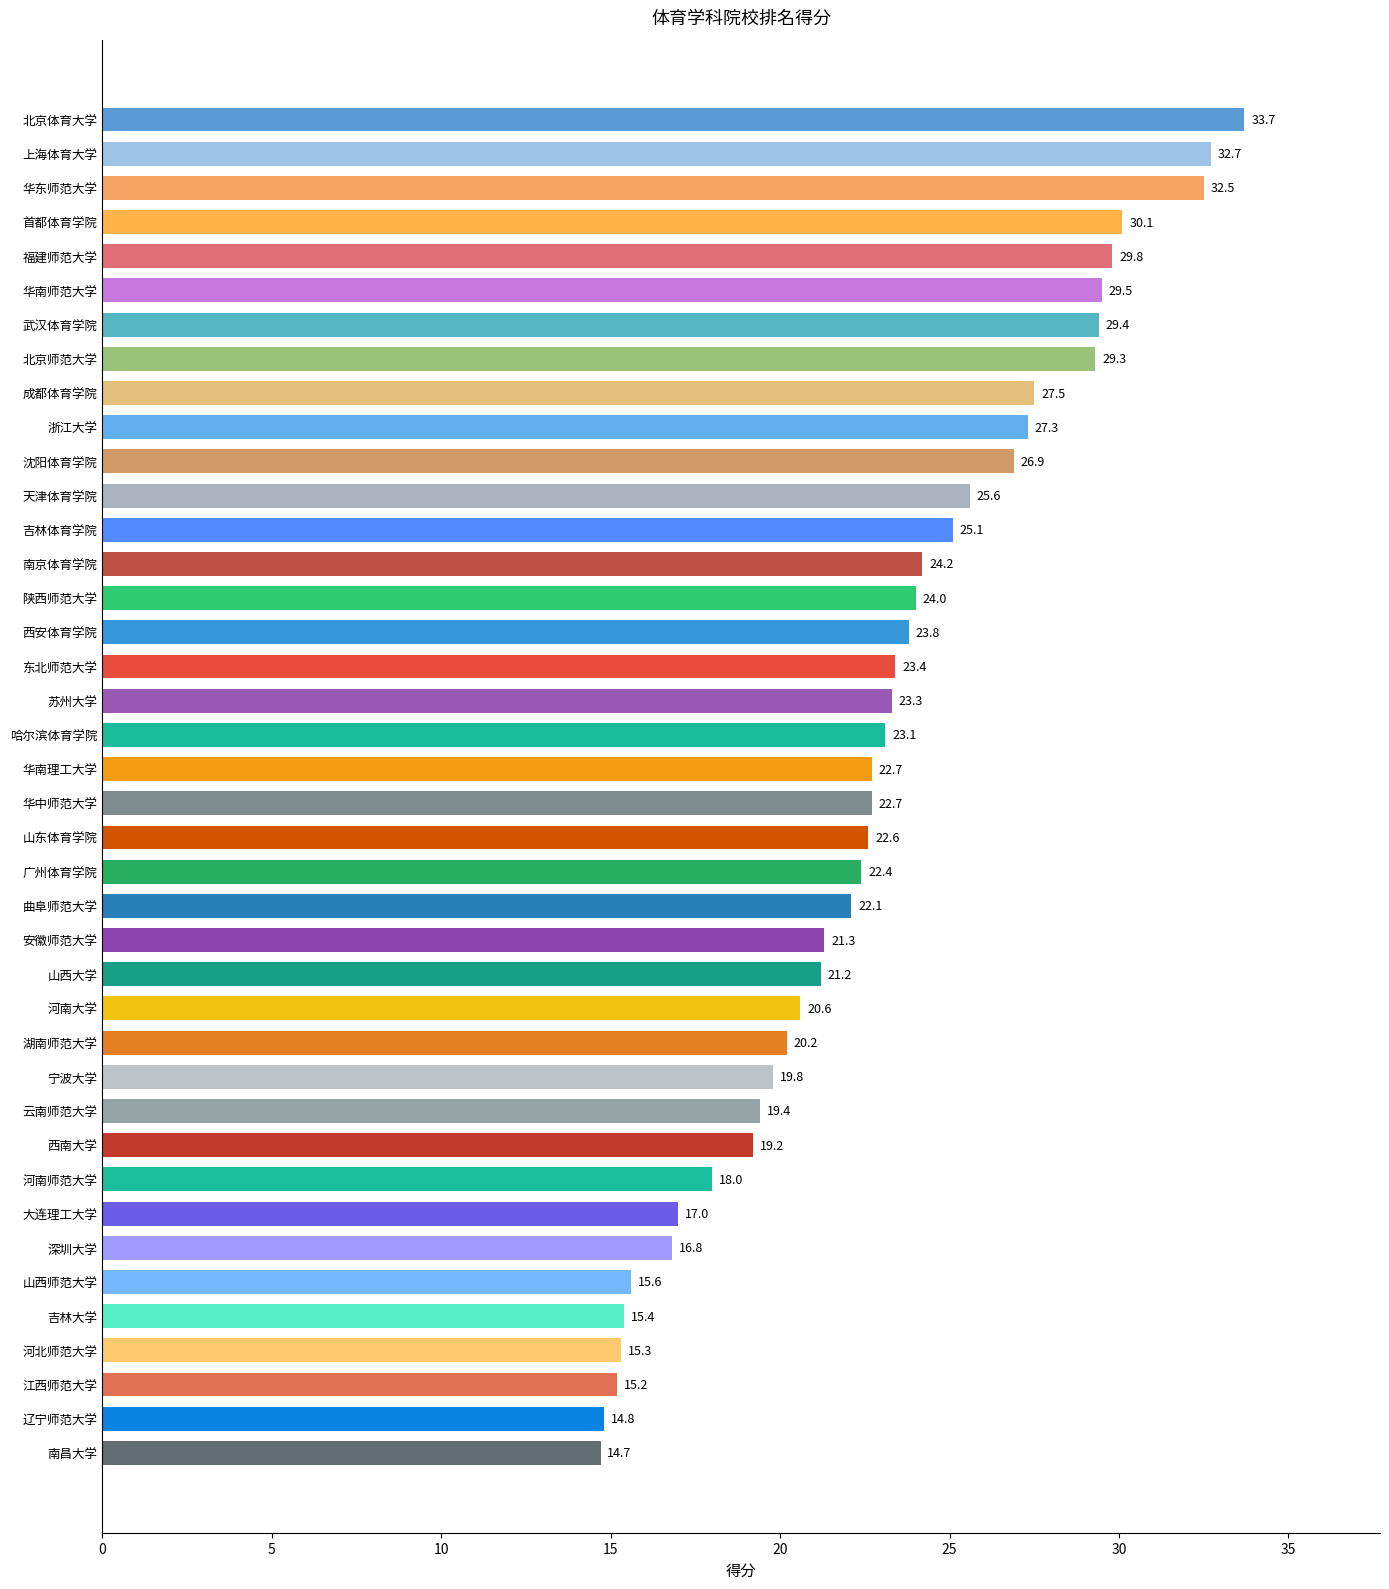

What is the label of the 12th bar from the top?

天津体育学院